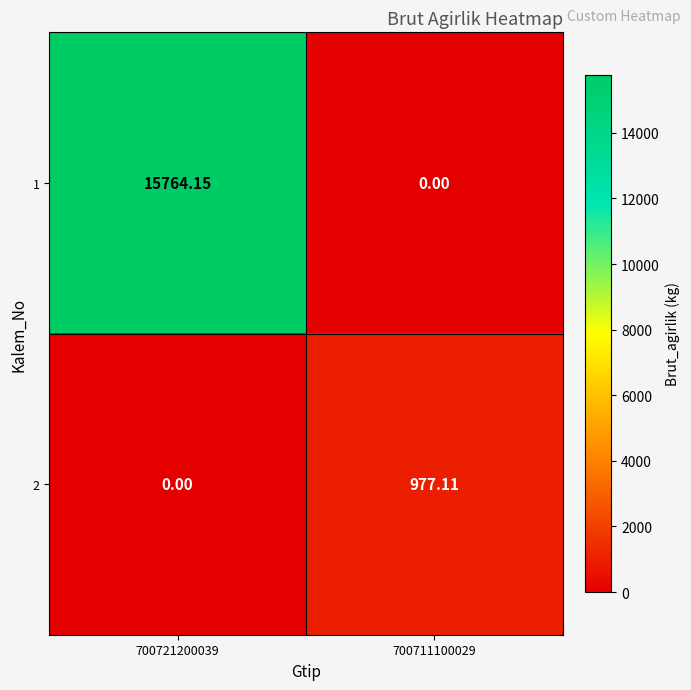

Reading left to right, list all the values displayed in this chart.

1: 700721200039=15764.1	700711100029=0.0
2: 700721200039=0.0	700711100029=977.1